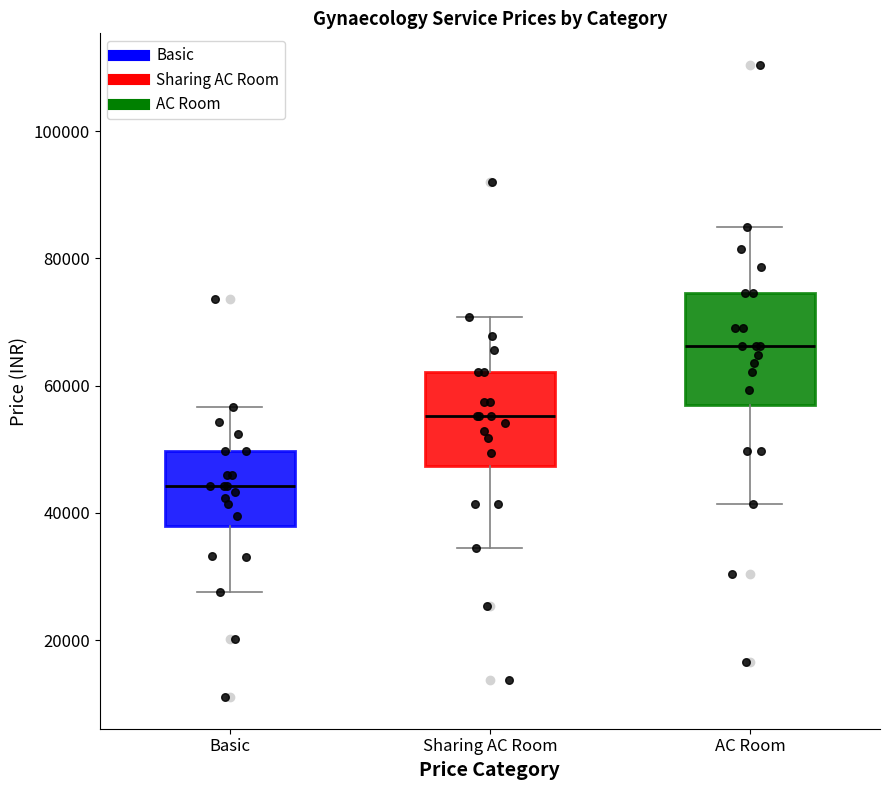

Which box has the lowest median line?

Basic